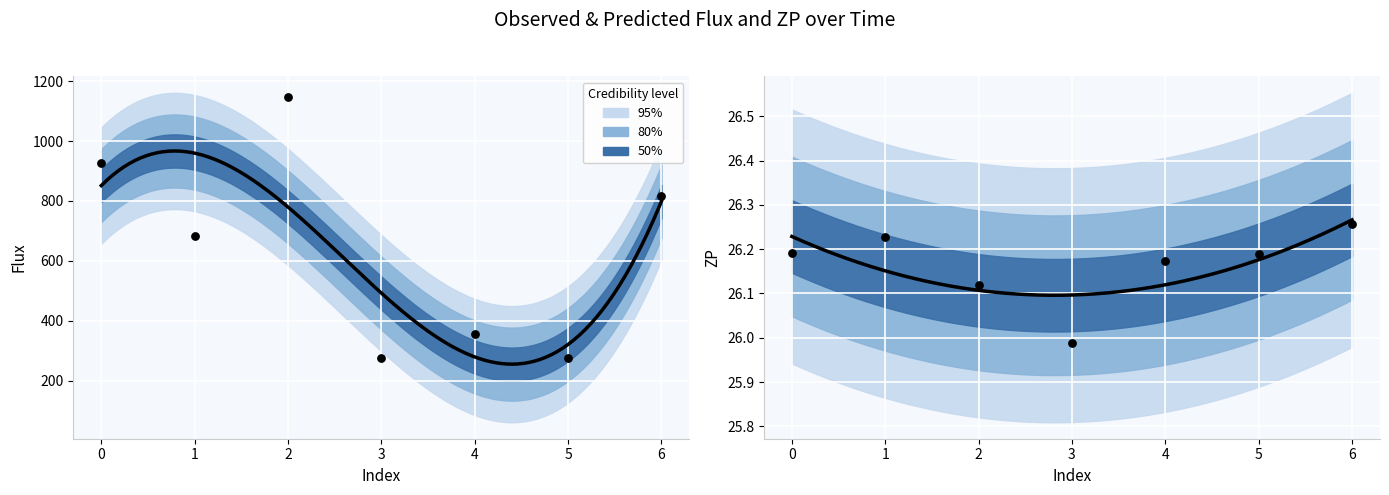

Is the value of flux at 5 greater than the value of zp at 3?

Yes